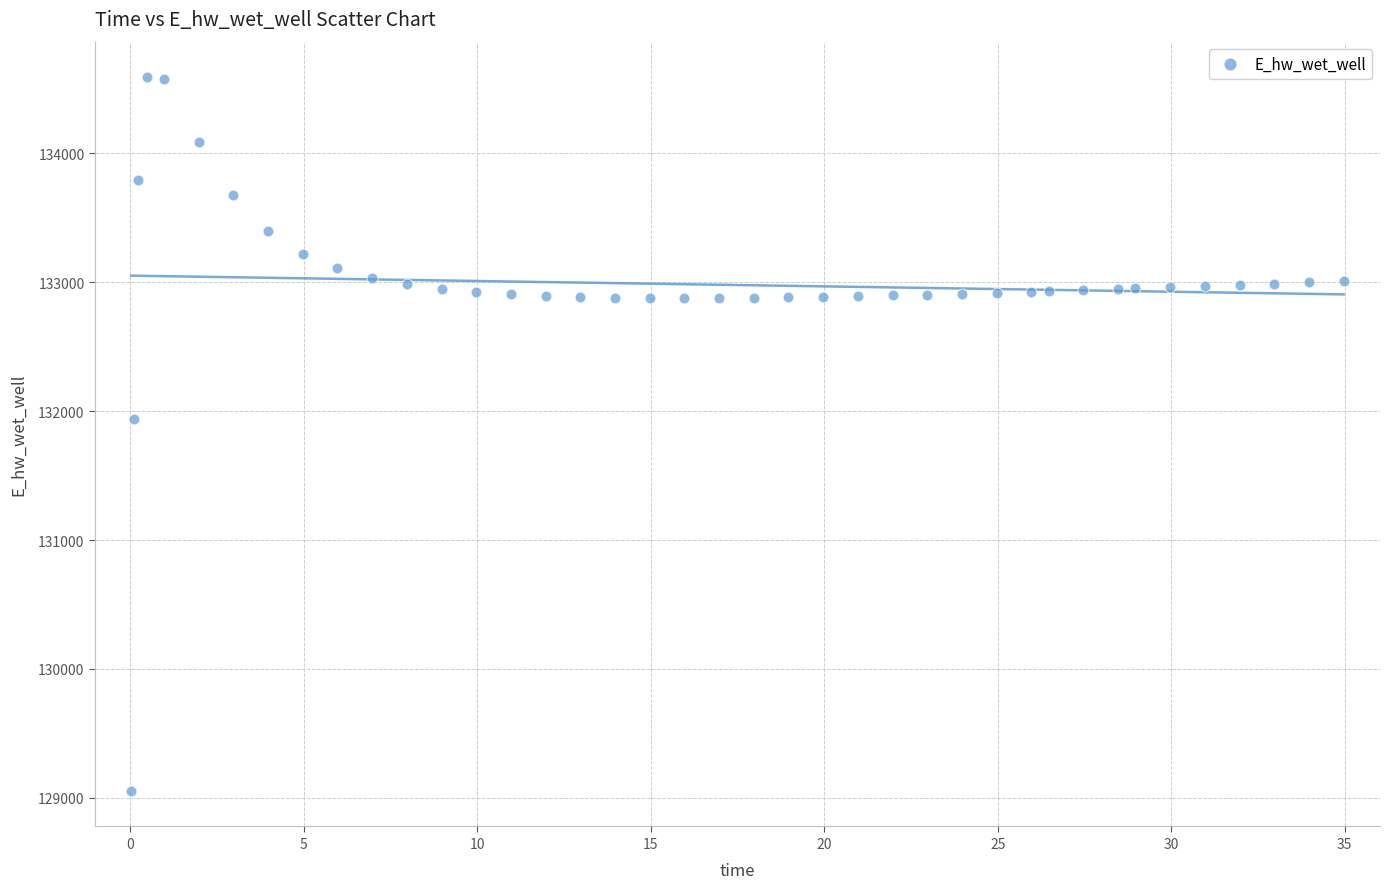

What Y value in the scatter plot is closest to 131821?

131941.7